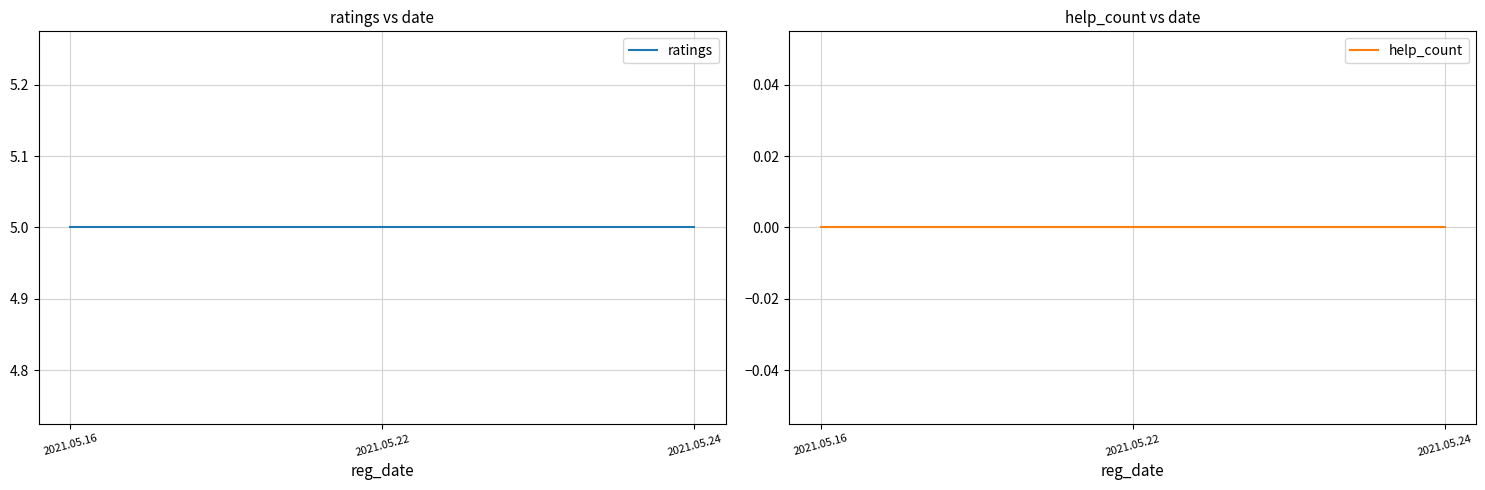

What is the greatest value displayed?

5